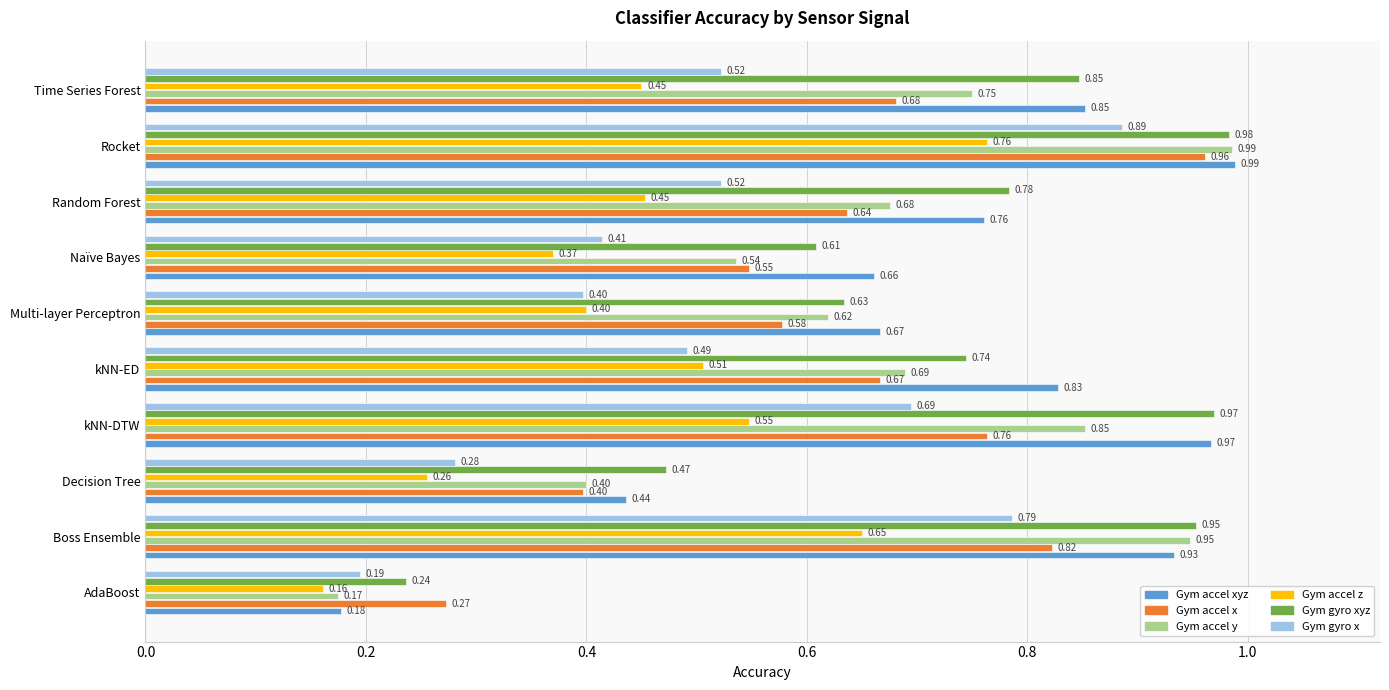

Where is Gym accel xyz nearest to the value 0?

AdaBoost